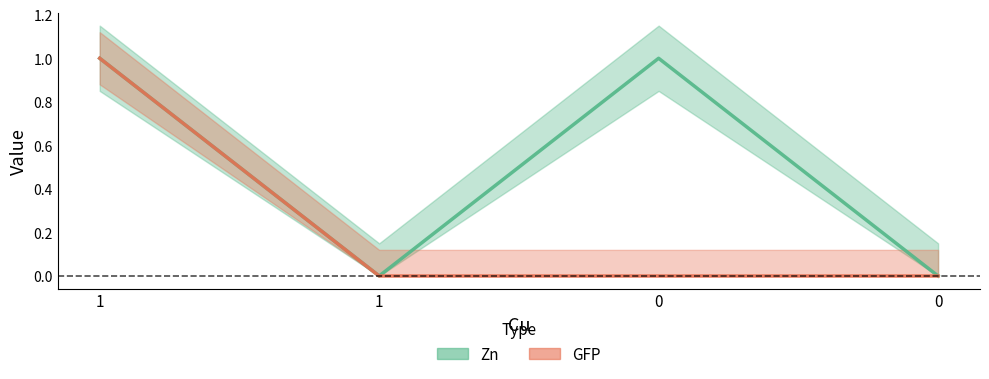

True or false: Zn and GFP intersect in this chart.

False